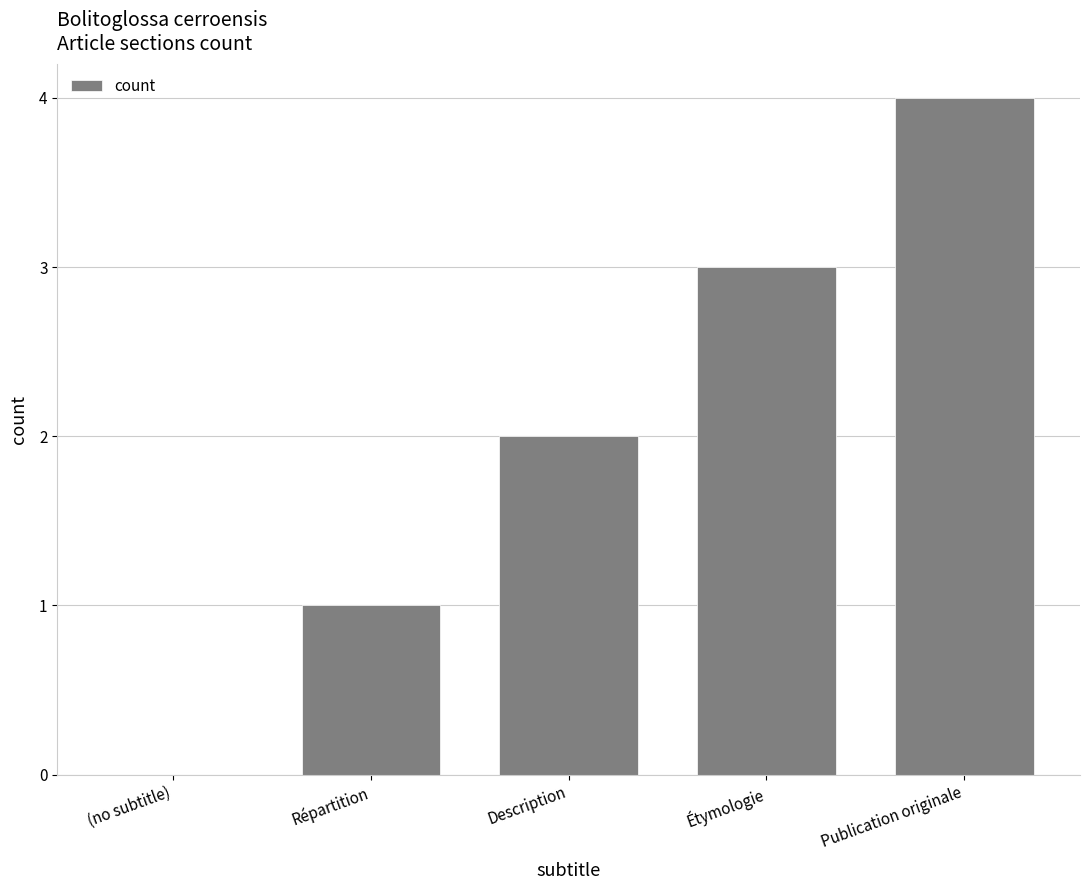

What is the change in value from Répartition to Description?

+1